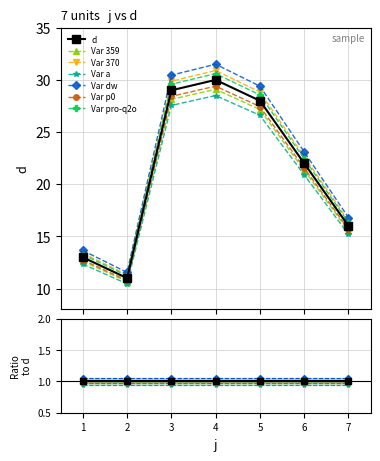

Rank the categories by value from highest to lowest.

4, 3, 5, 6, 7, 1, 2